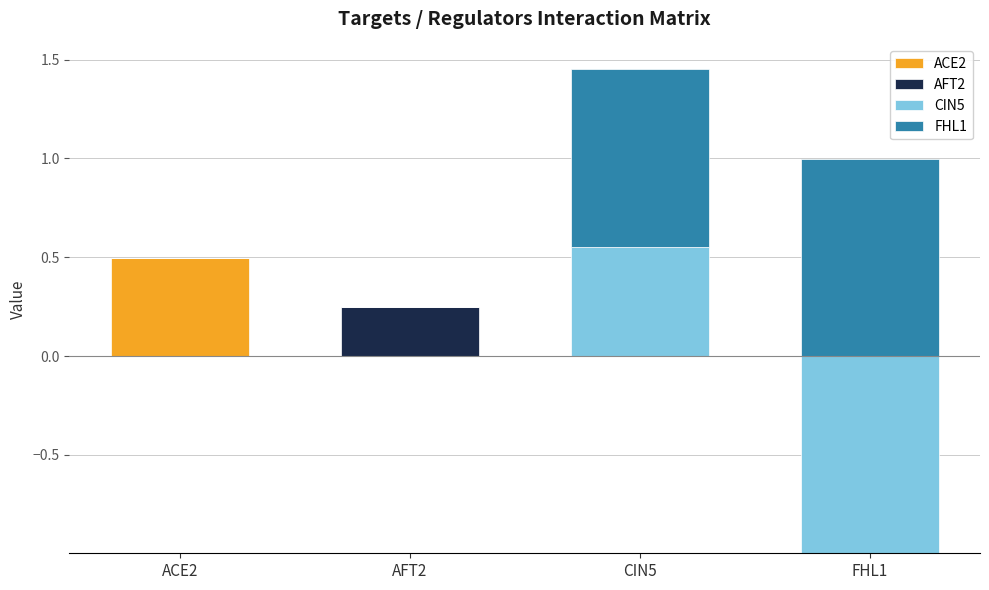

List the labels in order of AFT2 value, largest first.

AFT2, ACE2, CIN5, FHL1